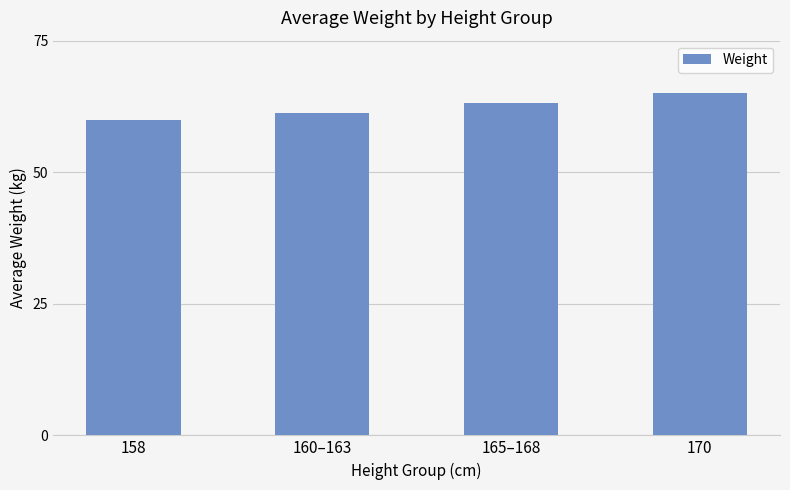

The value at 160–163 is 61.3. True or false?

True